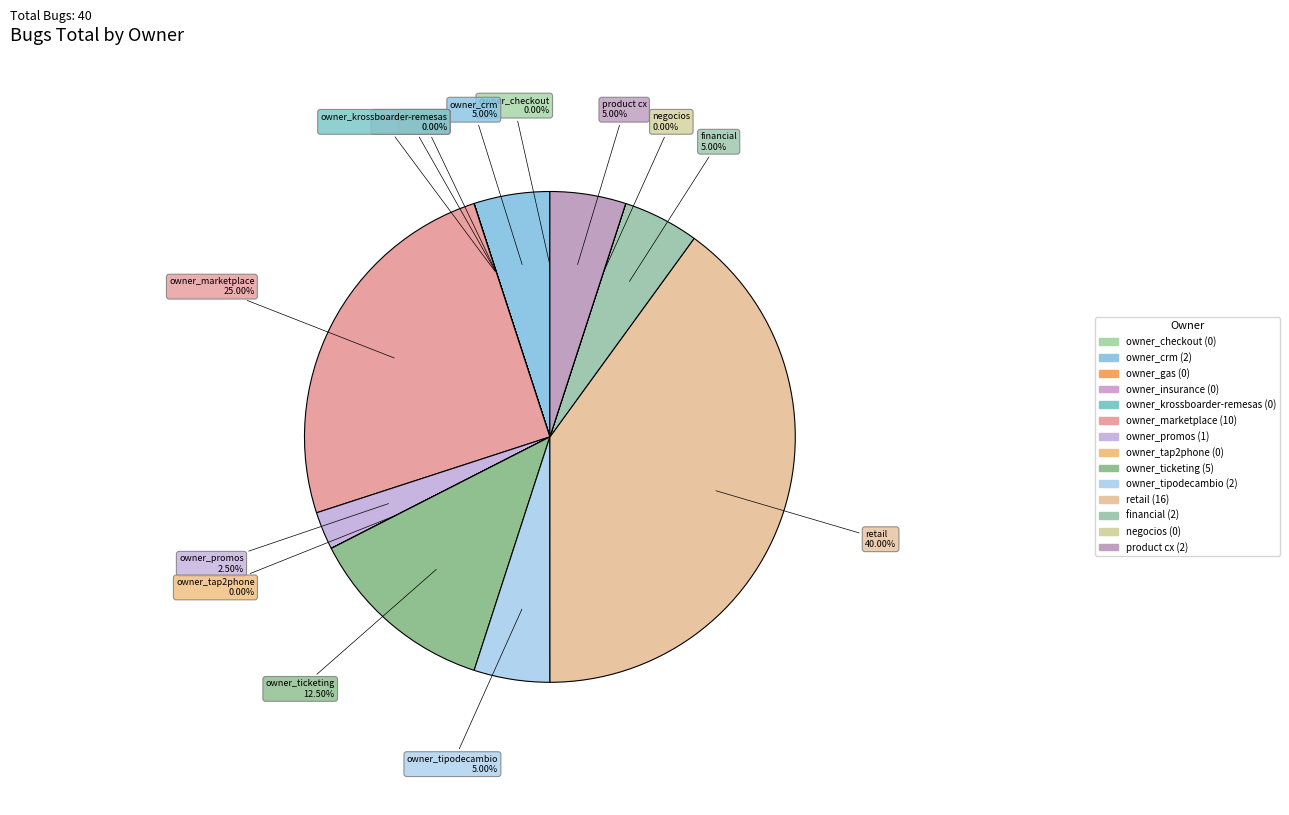

The owner_tipodecambio slice represents 12% of the pie. True or false?

False